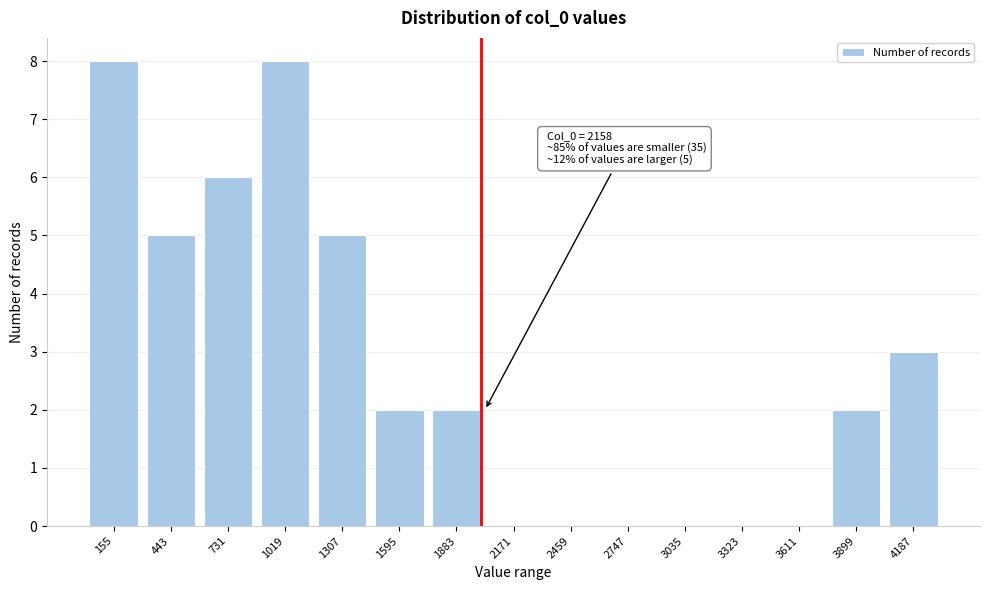

Reading left to right, transcribe all the data shown in this chart.

155=8	443=5	731=6	1019=8	1307=5	1595=2	1883=2	2171=0	2459=0	2747=0	3035=0	3323=0	3611=0	3899=2	4187=3